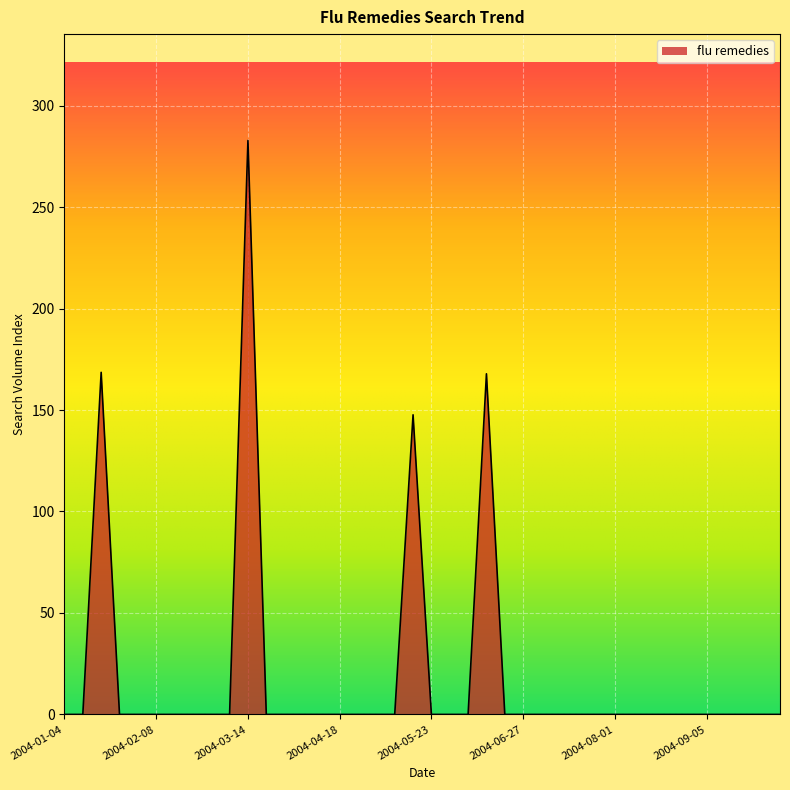

What is the maximum value shown in the chart?

282.8